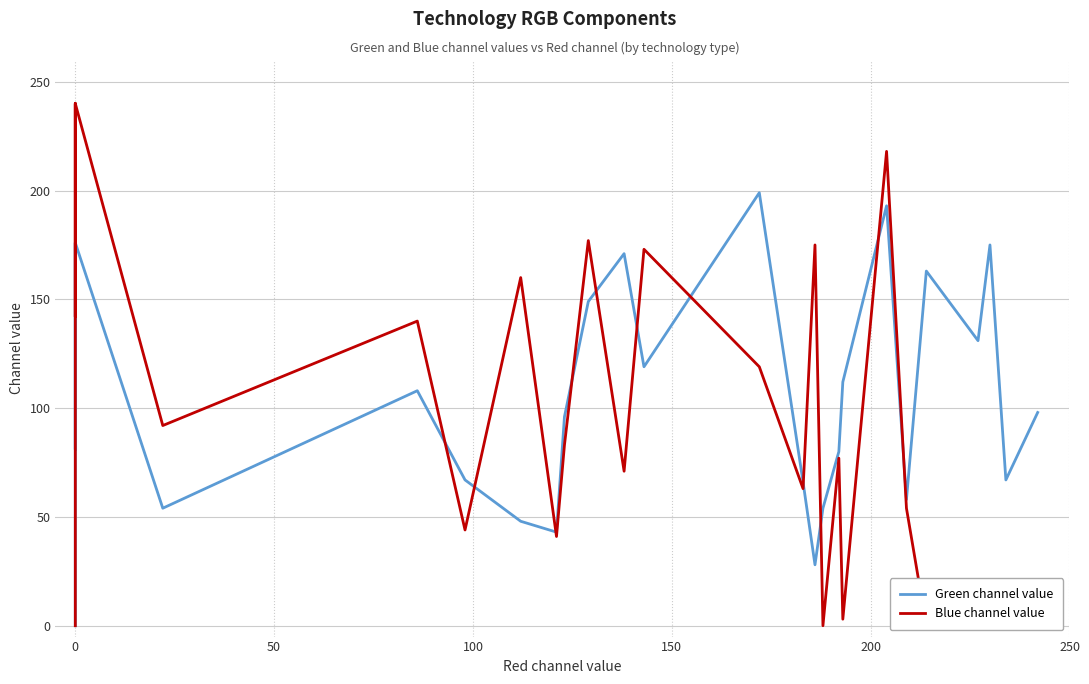

How many intersections are there between Green channel value and Blue channel value?

11